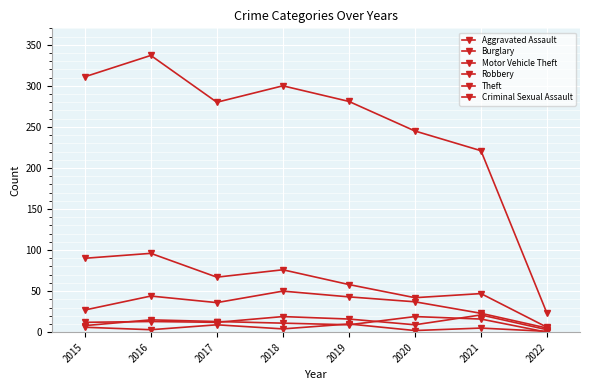

Where is the first local minimum for Motor Vehicle Theft?

2017